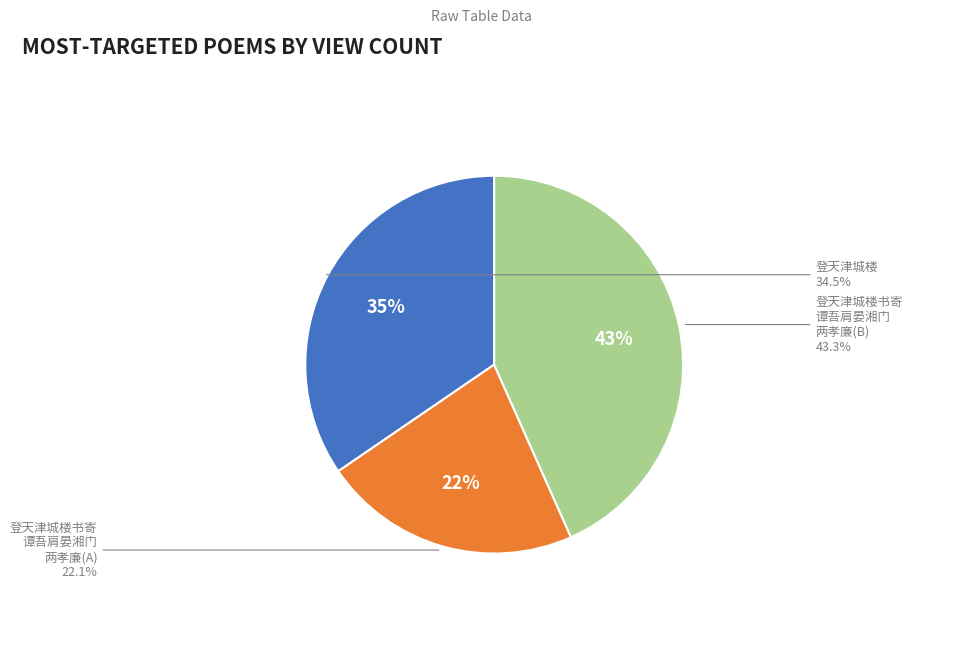

What is the total percentage of 登天津城楼书寄谭吾肩晏湘门两孝廉 and 登天津城楼?

77.9%